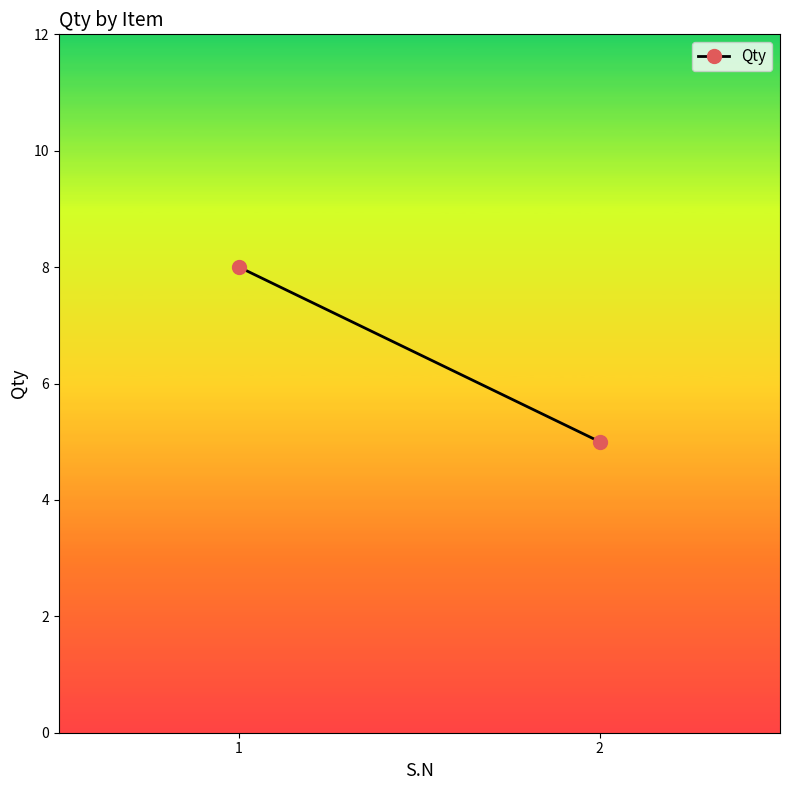

What is the approximate value at 1?

8